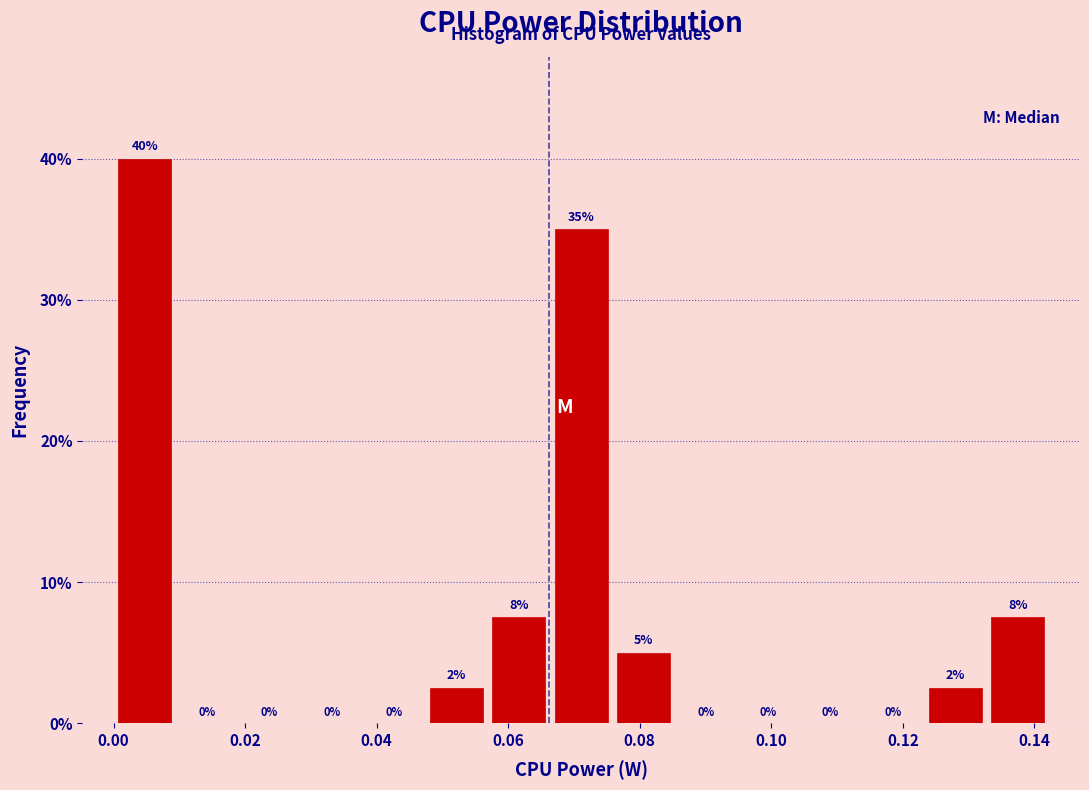

Which range on the x-axis has the tallest bar?

0.000 to 0.010